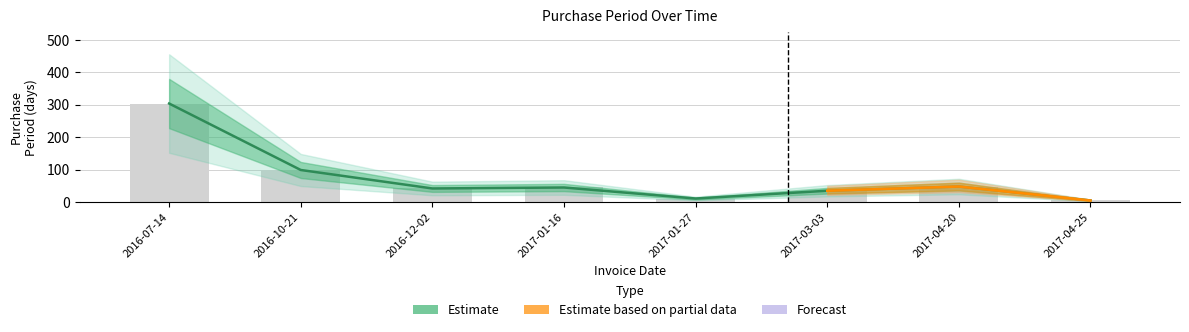

What is the maximum value shown in the chart?

304